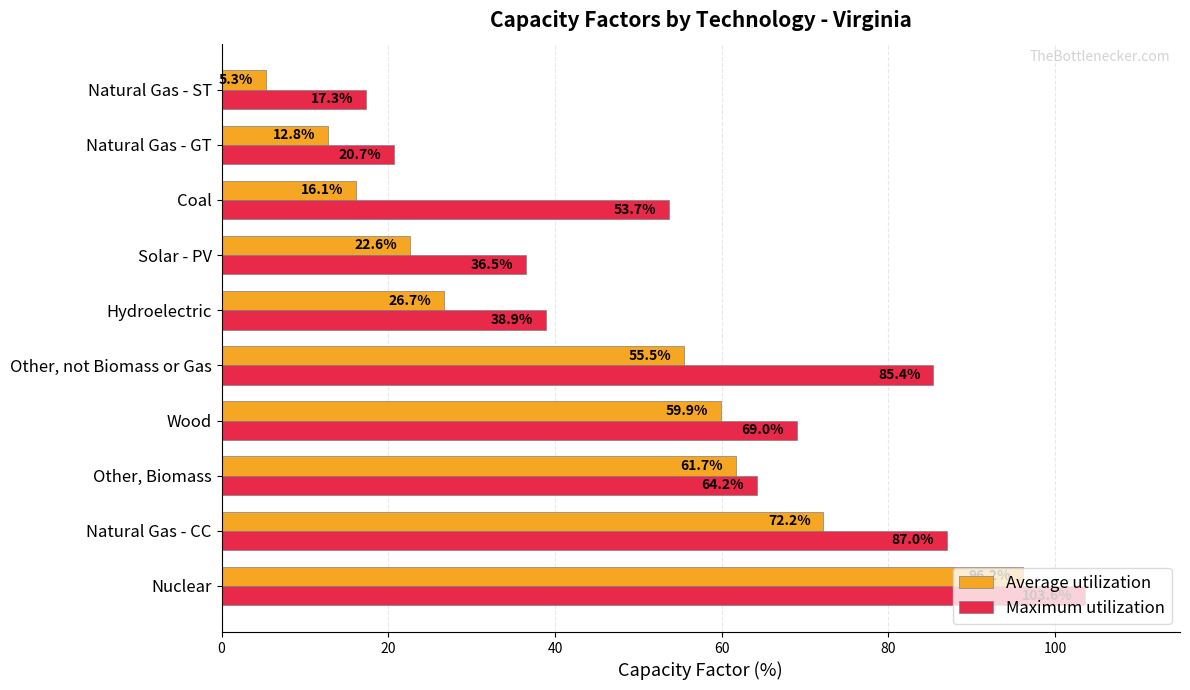

What is the highest value of the Average utilization series?

96.2